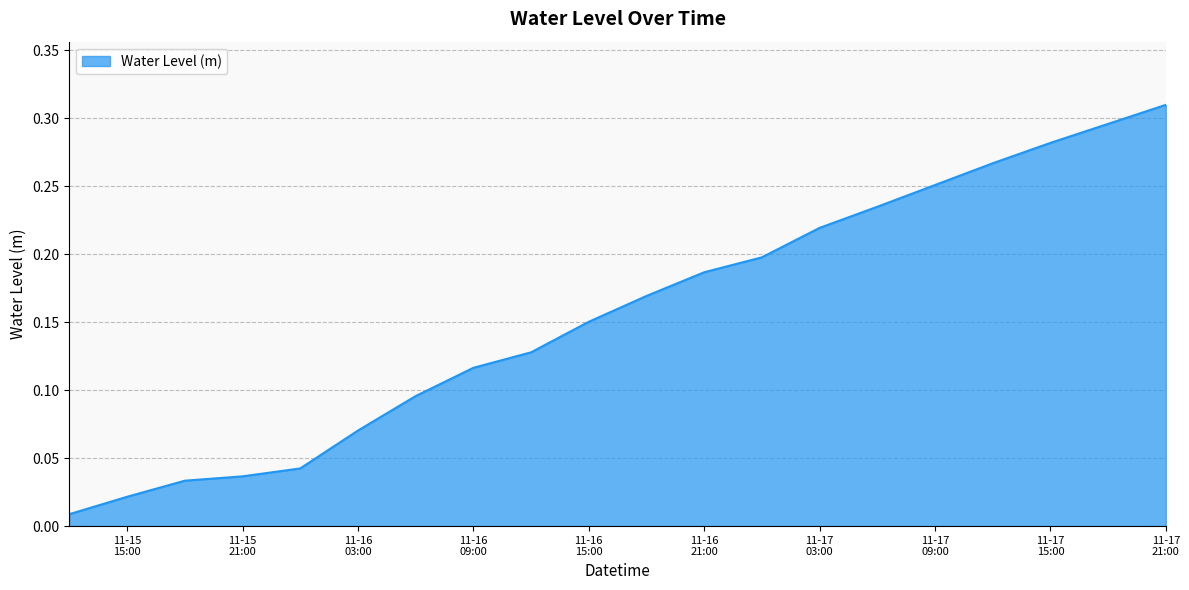

Does the chart display data point markers on the line(s)?

No